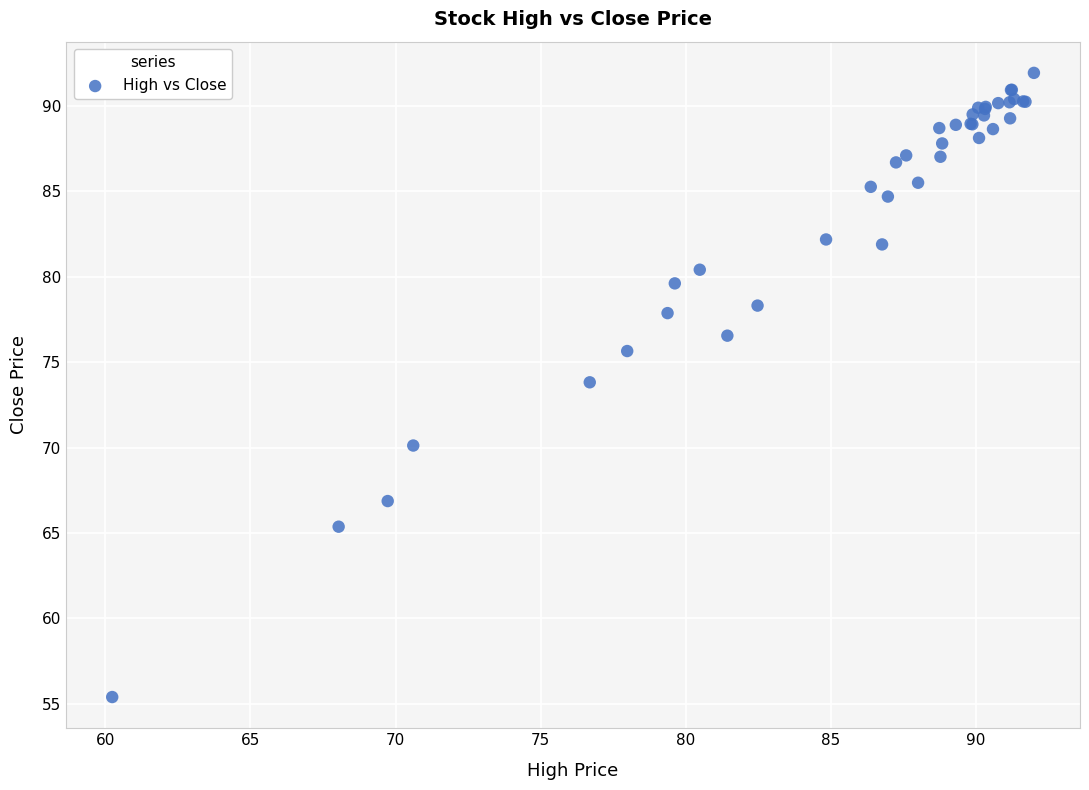

What Y value in the scatter plot is closest to 73?

73.8